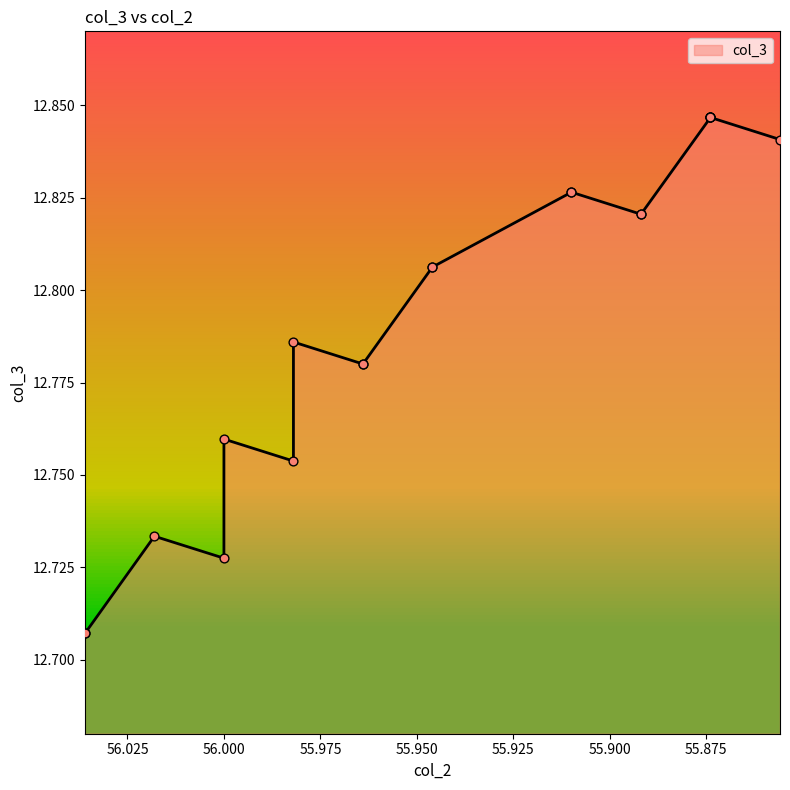

What is the change in value from 56.01801801801802 to 55.945945945945944?

+0.1